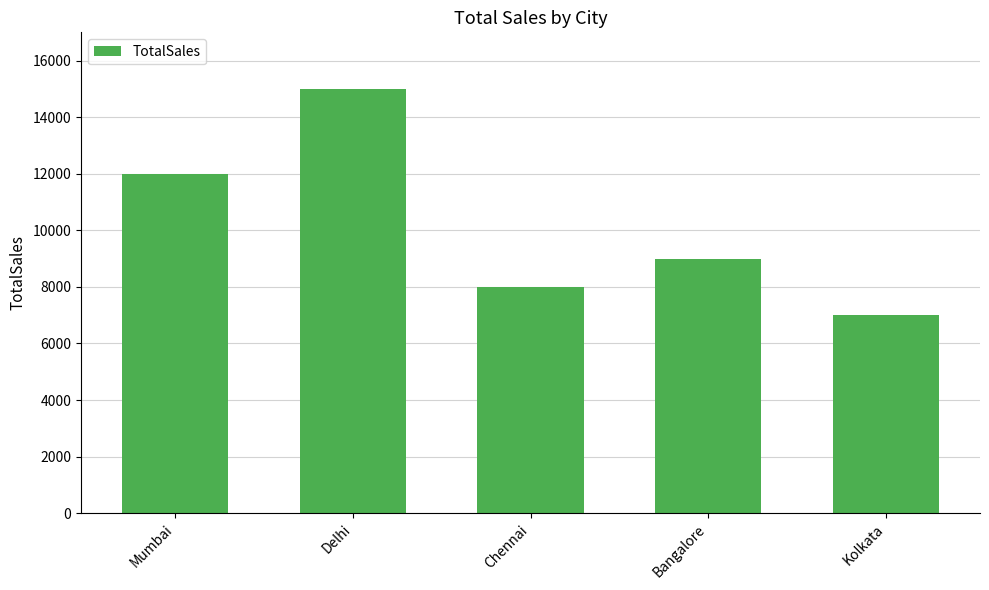

Which category has the lowest value across all series?

Kolkata